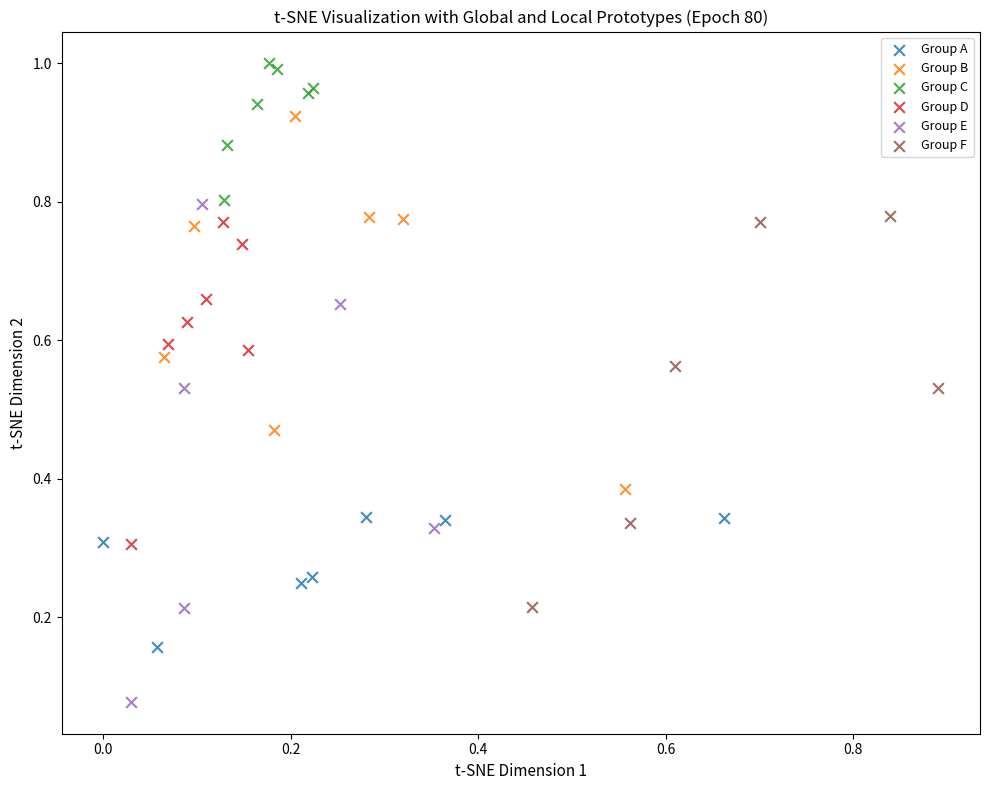

Which series reaches the maximum Y coordinate?

Group C